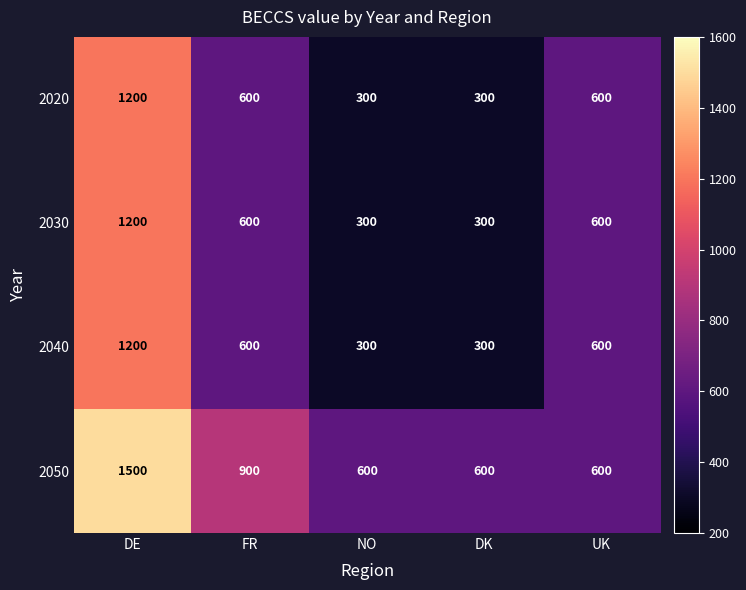

True or false: 2040 has a value of 600 at FR.

True